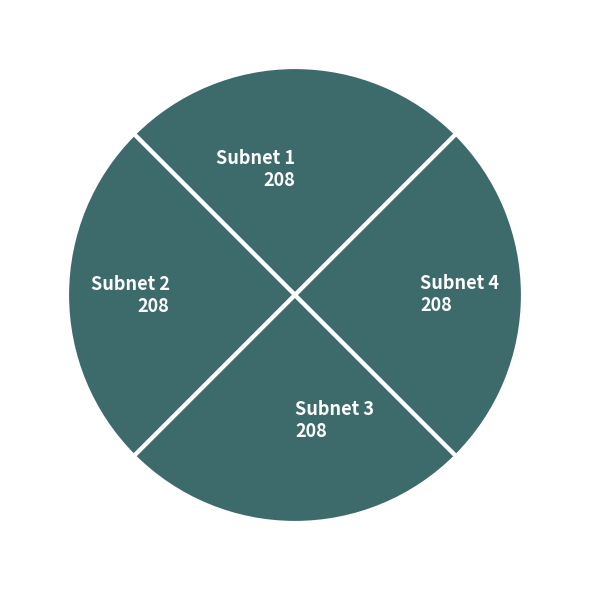

Is there any slice that represents more than half of the pie?

No